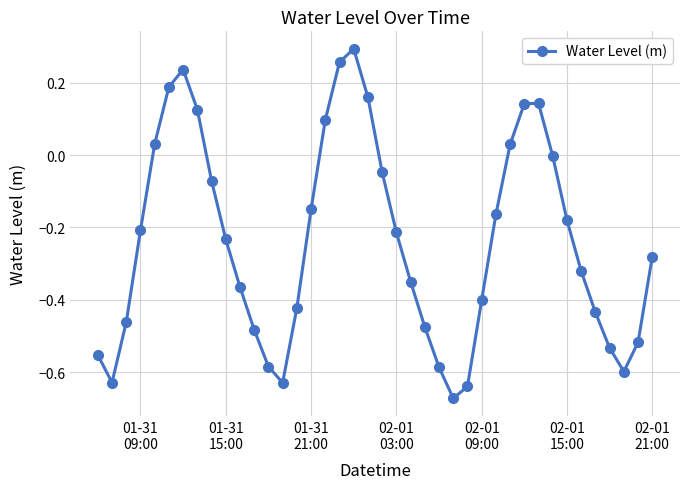

What is the difference between the second highest and second lowest values?

0.9